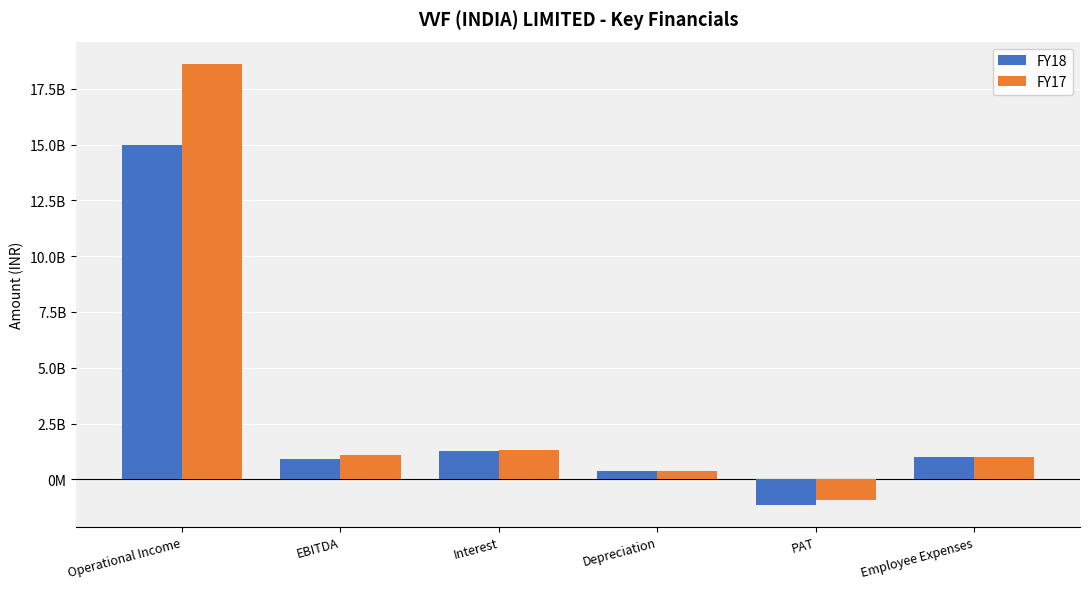

What is the spread (max minus min) of values at Employee Expenses?

10660000